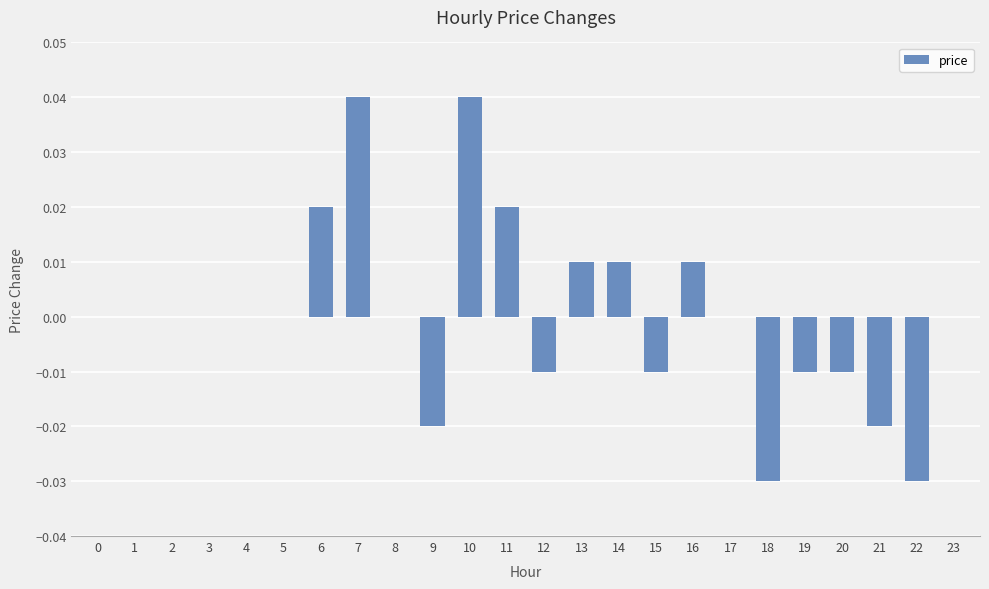

Which has a higher value, 12 or 7?

7